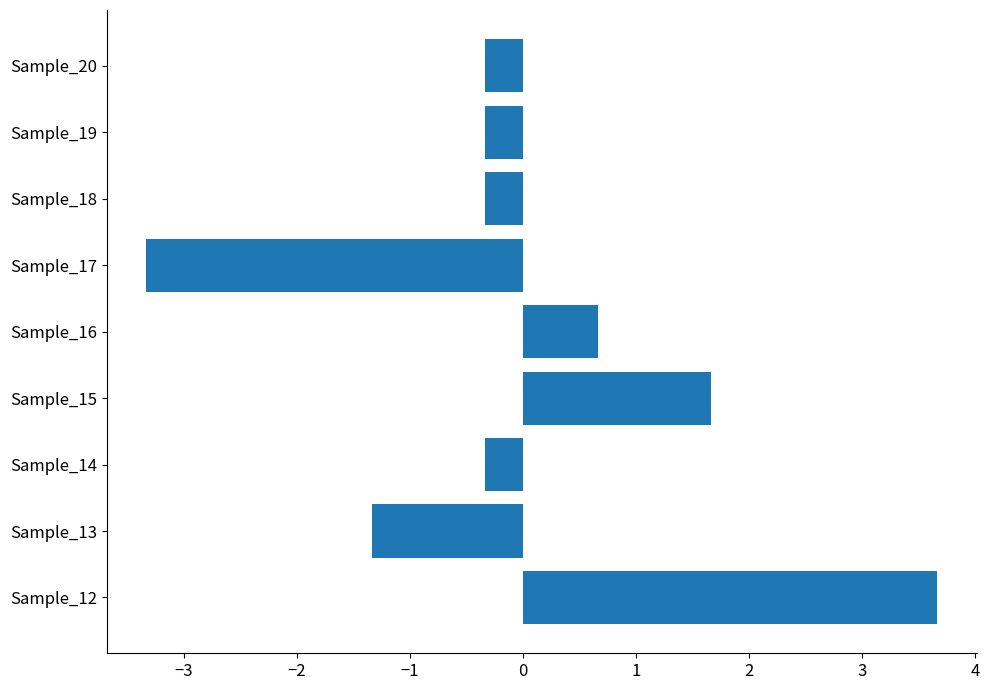

How many positive values are there?

3